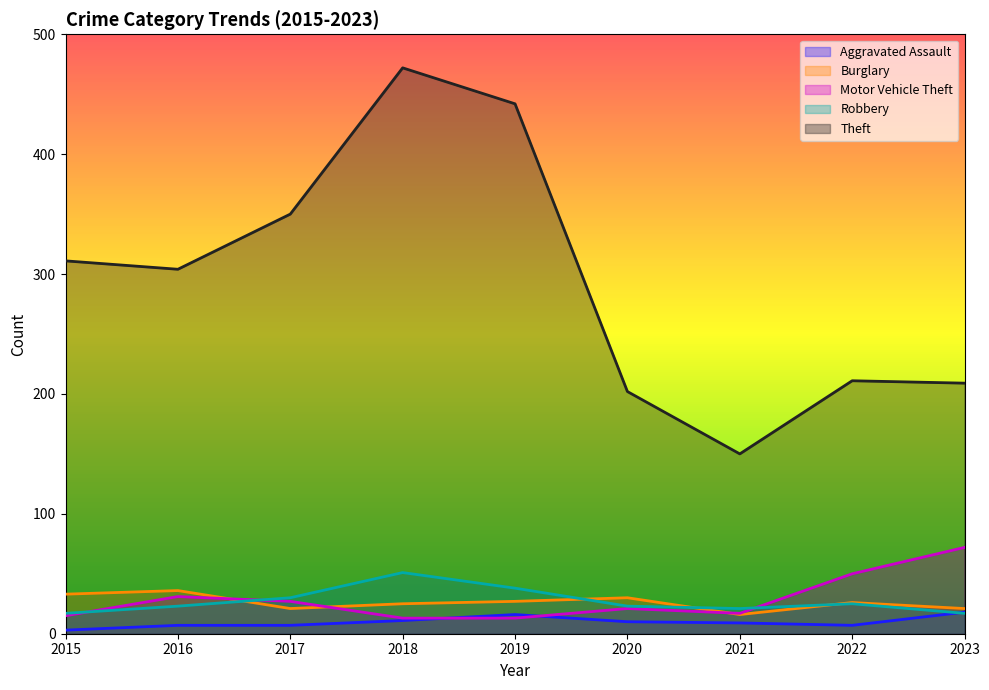

Between 2017 and 2022, which series saw the biggest shift?

Theft